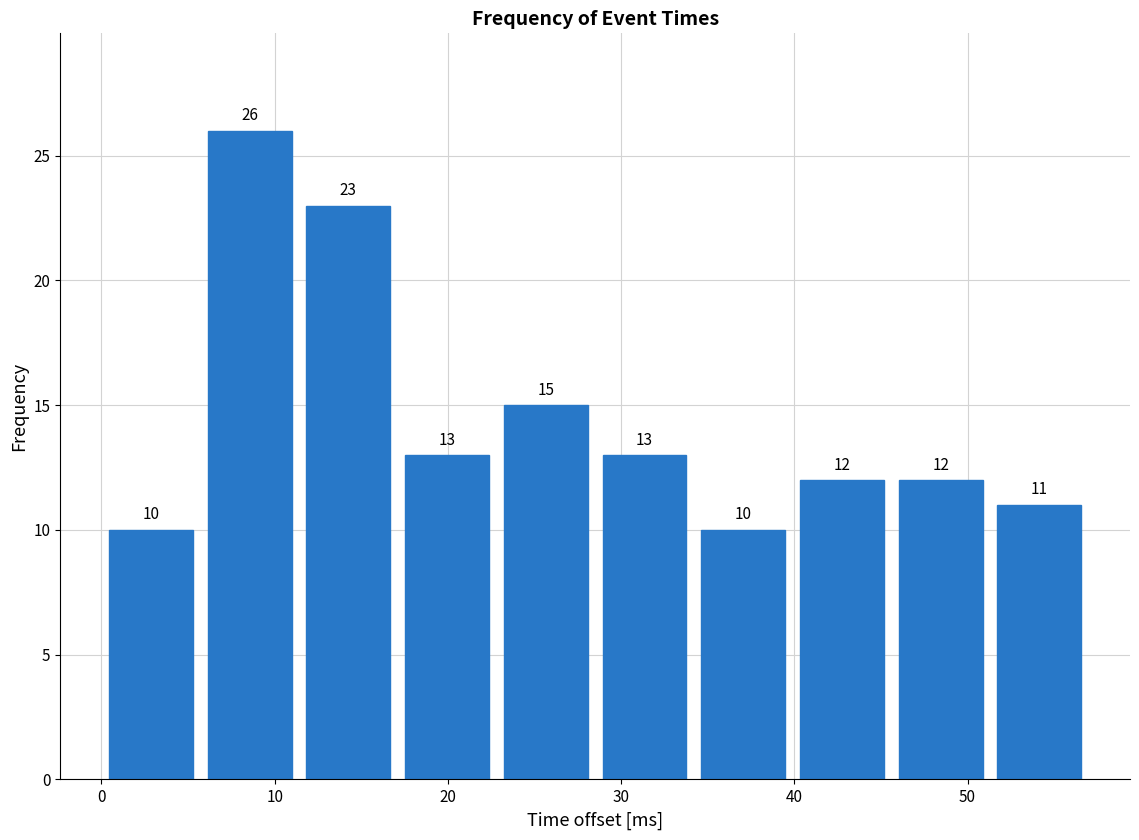

Over which range of the x-axis is the bar tallest?

5.7 to 11.4